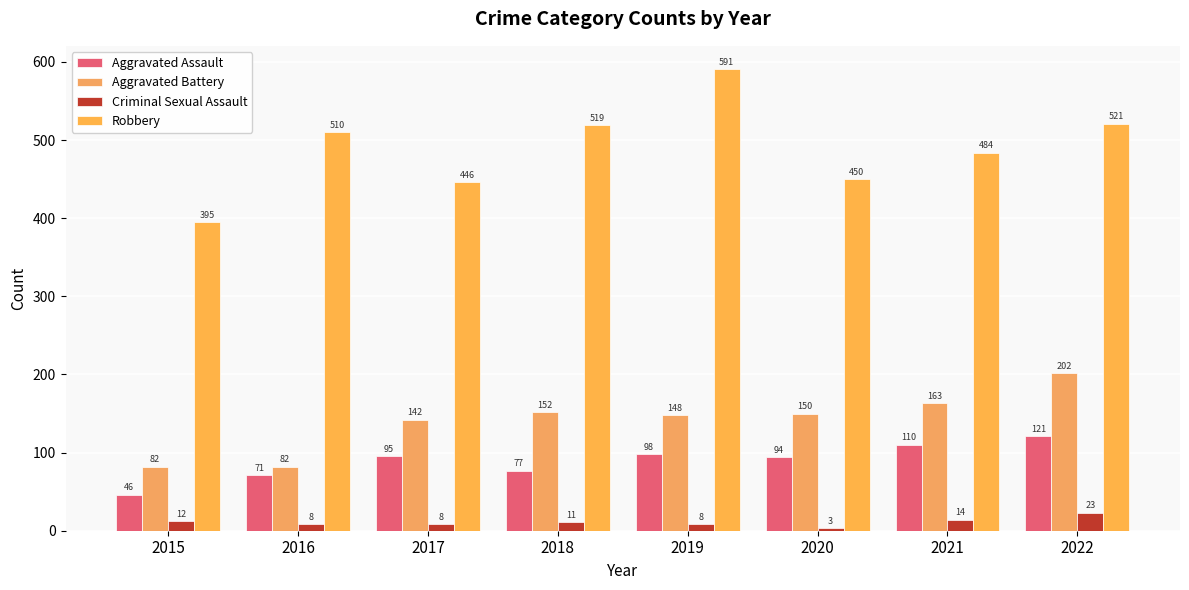

What is the greatest value displayed?

591